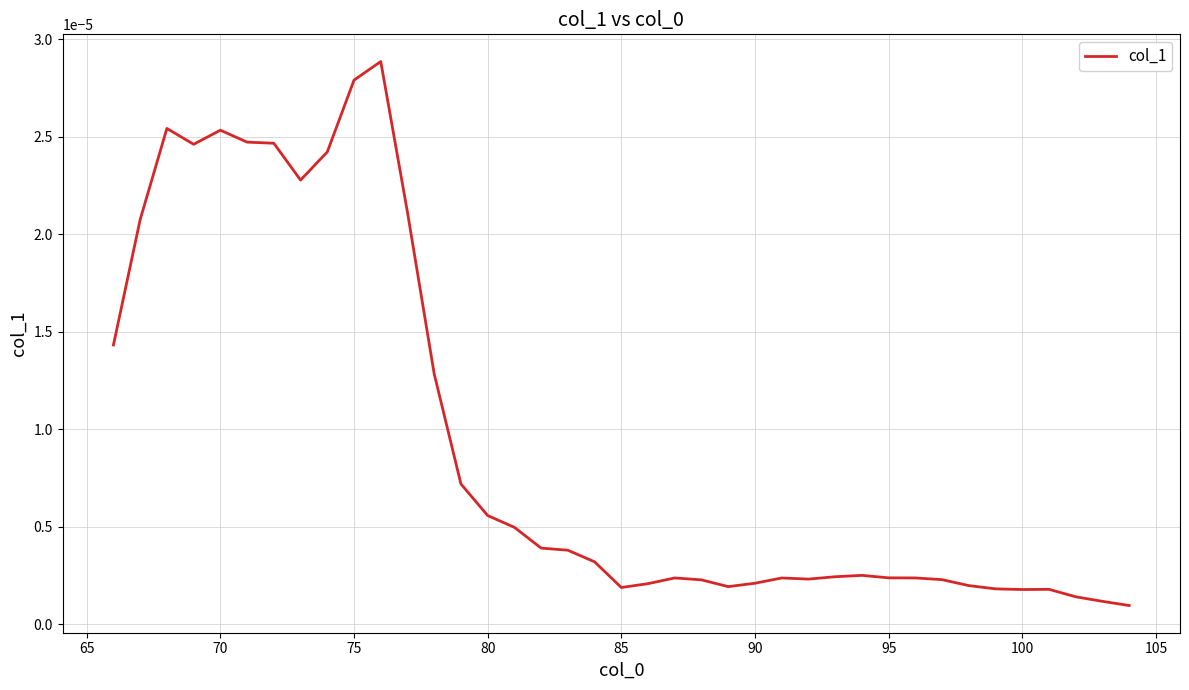

True or false: there are more than 2 points higher than both neighbors.

True